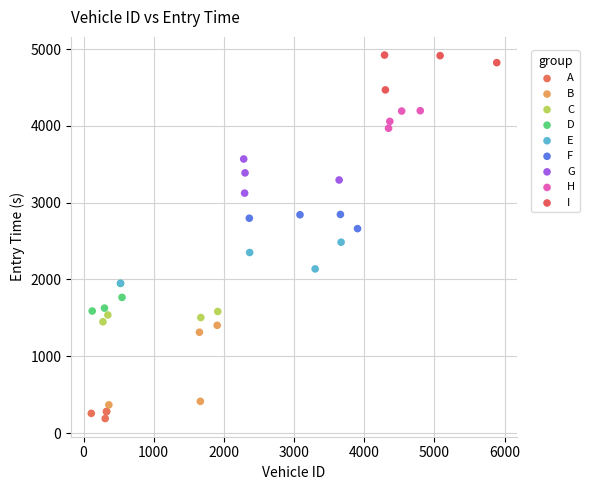

Which series has the largest Y range (max minus min)?

B